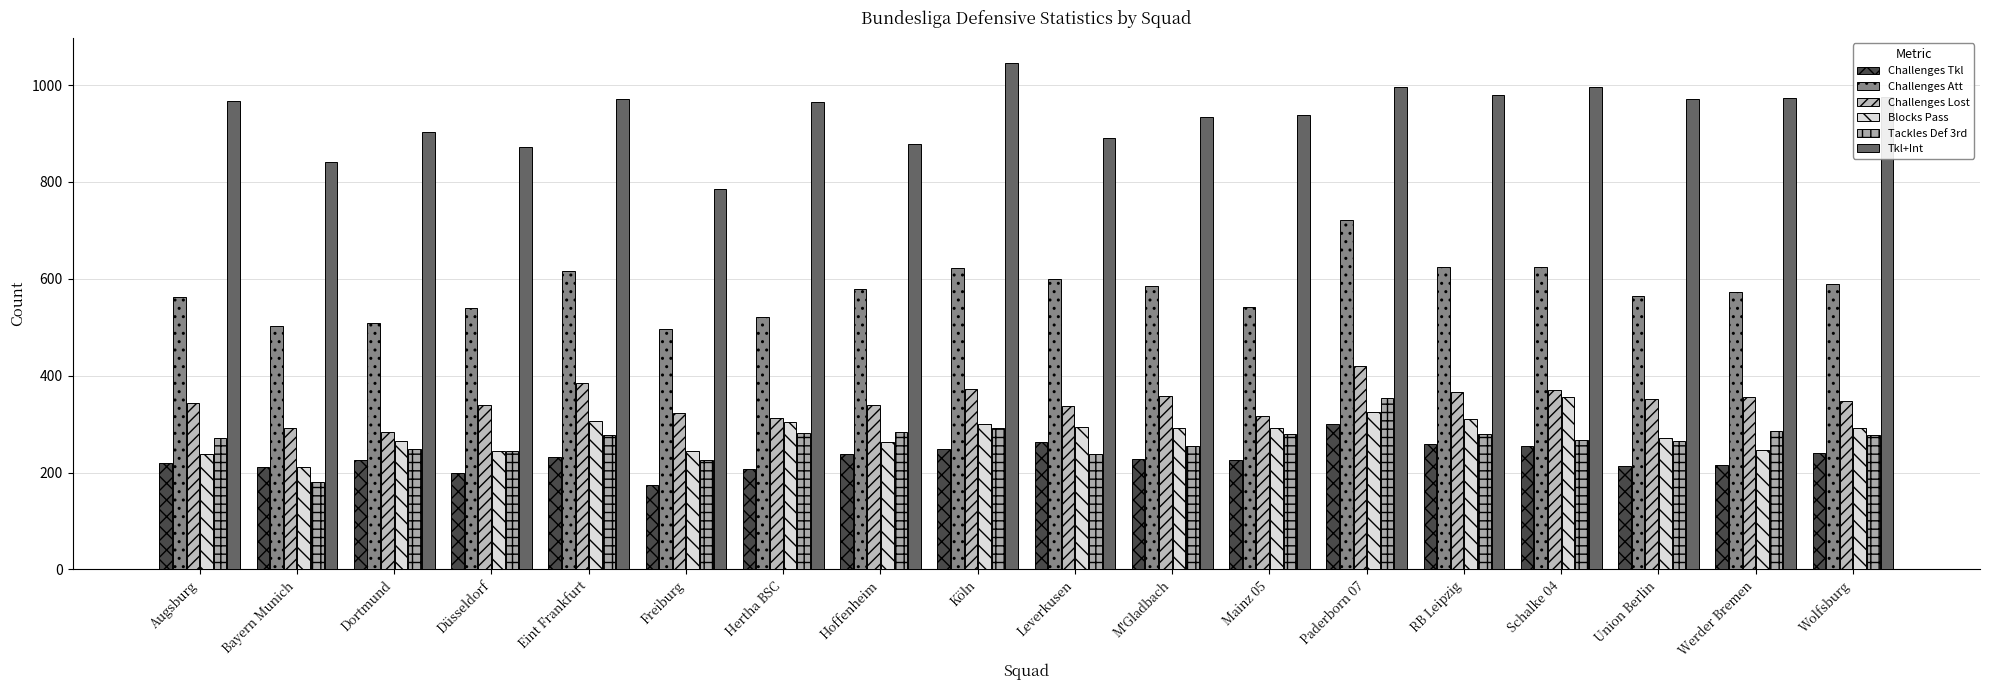

What is the label of the 9th bar from the right?

Leverkusen